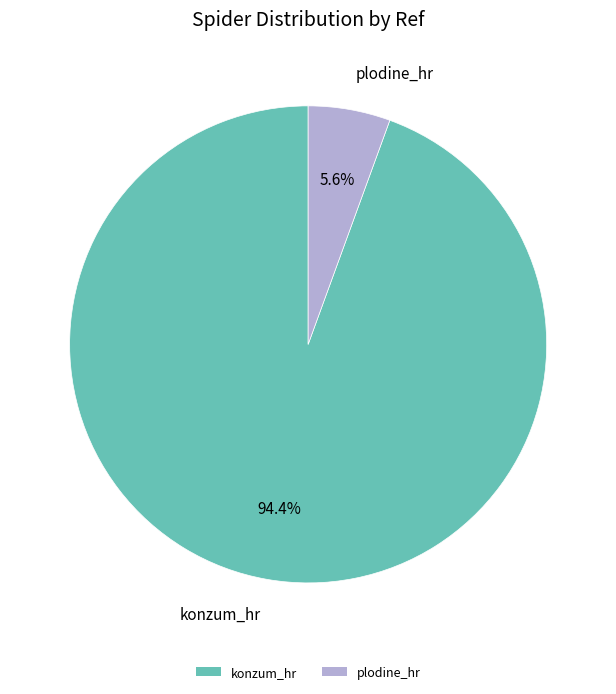

Rank the categories by value from highest to lowest.

konzum_hr, plodine_hr